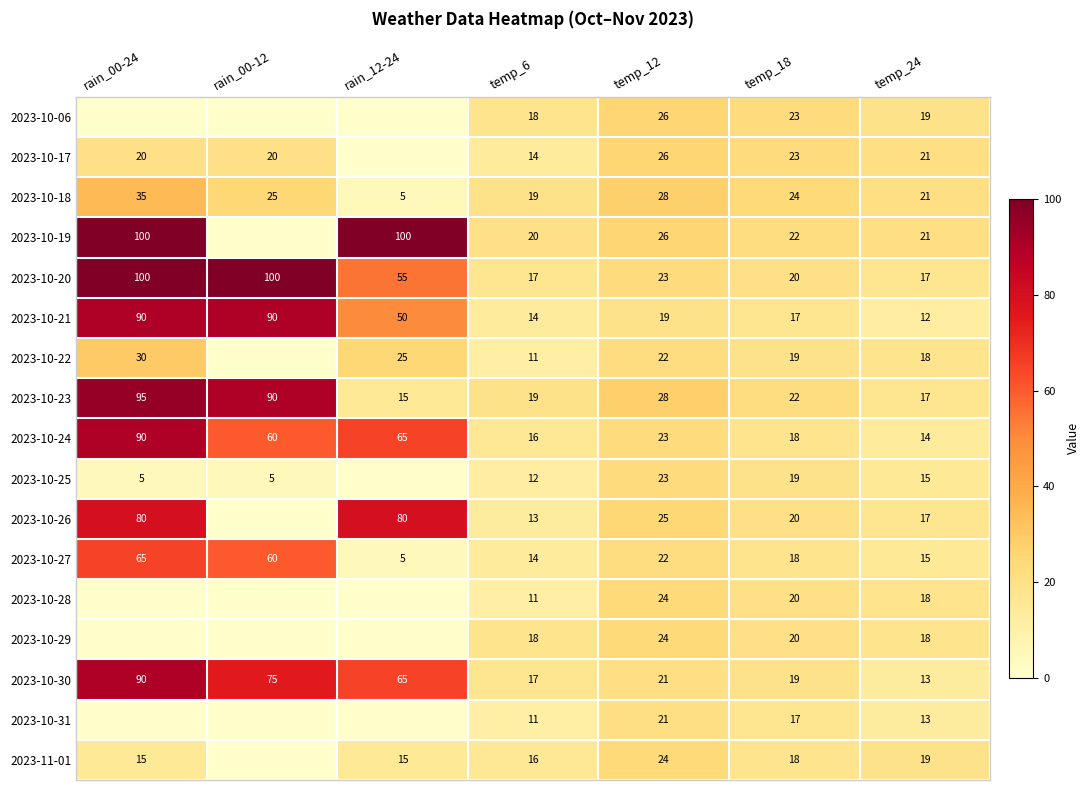

Is the value of 2023-10-06 at temp_12 greater than the value of 2023-10-18 at rain_00-12?

Yes